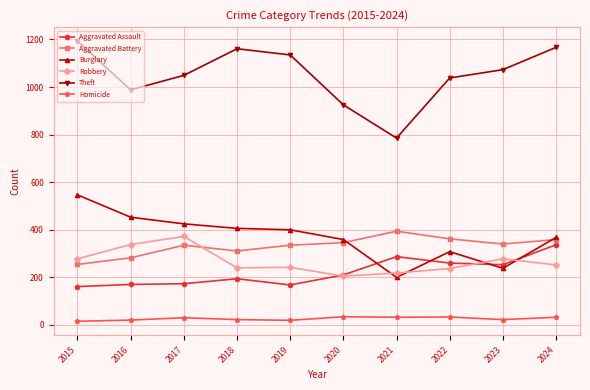

How many values in the Theft series are below 1073?

5